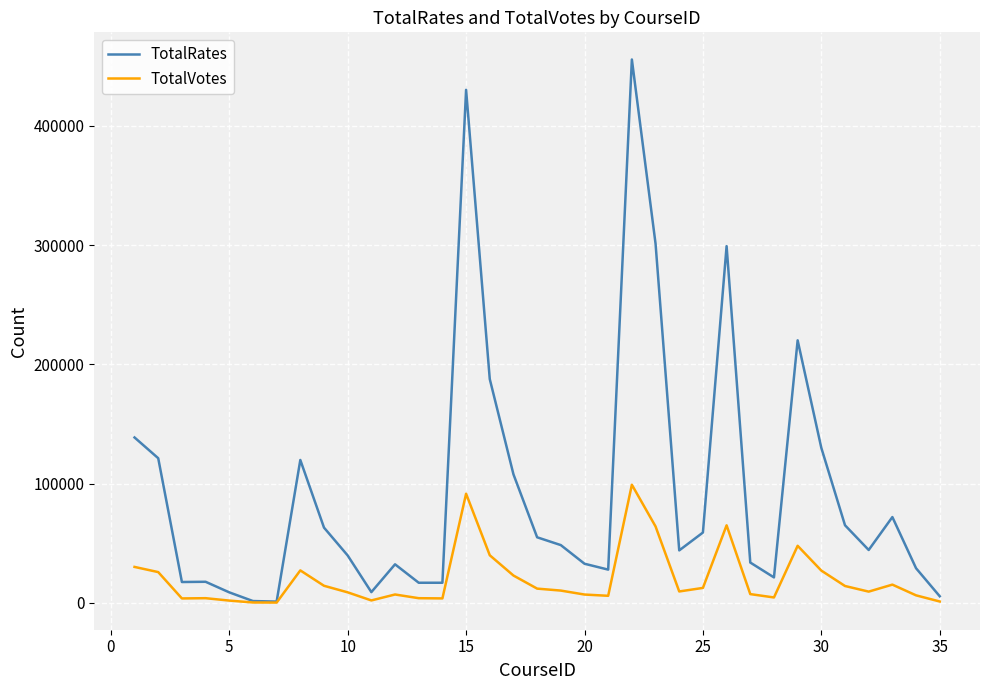

What is the sum of all TotalVotes values?

706148